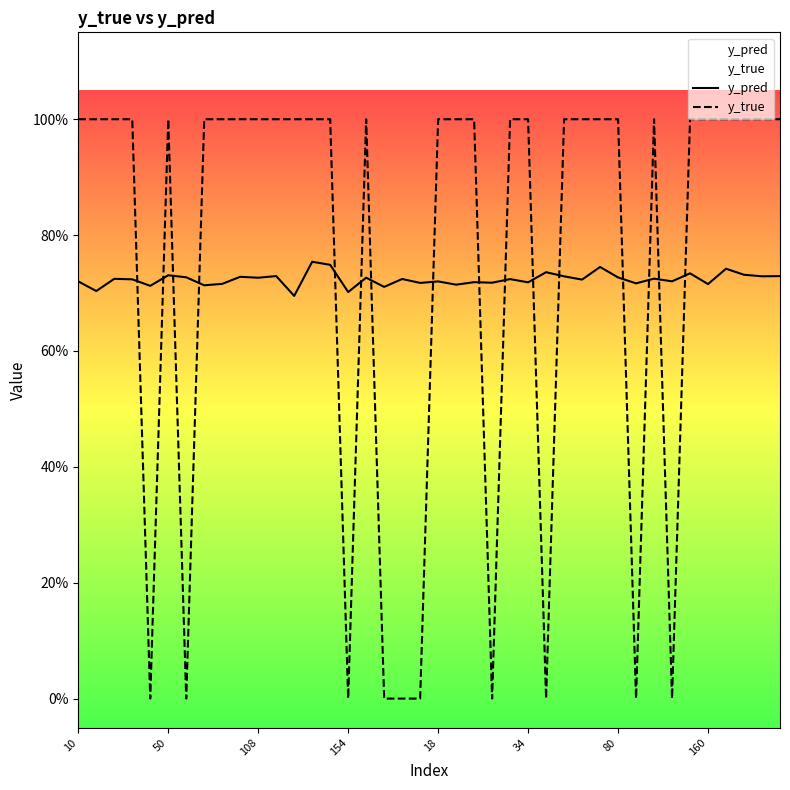

Which series has the largest total across all categories?

y_true